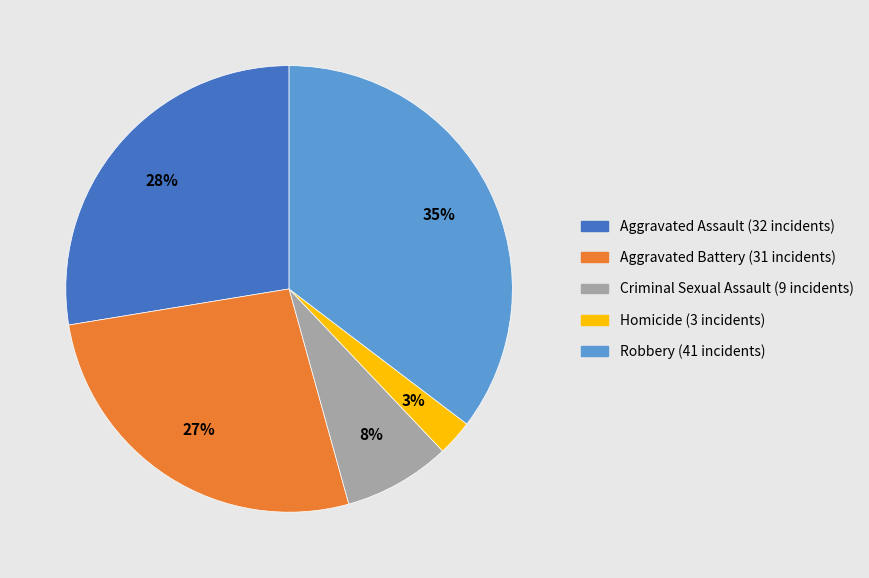

What is the largest slice in the pie chart?

Robbery